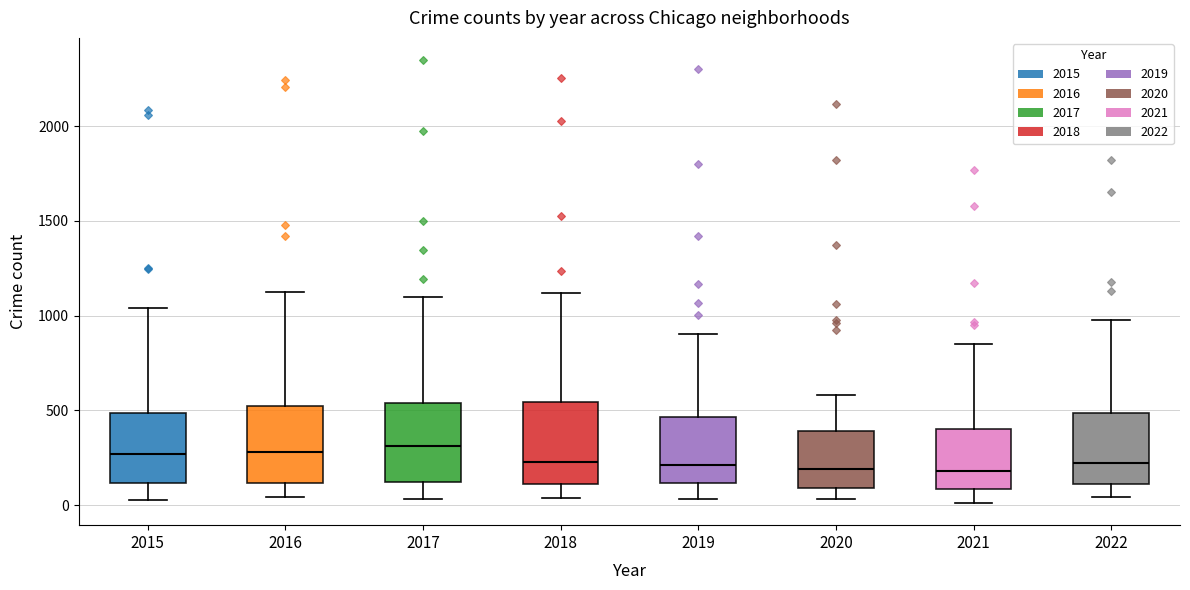

Reading left to right, transcribe this box plot: for each box, give where its median line is, the range the box spans, and where its two whiskers end, as read against the y-axis. The values are not printed on the chart, so give them approximately, as read against the axis.

2015: median 250, box 100 to 500, whiskers 50 to 1050
2016: median 300, box 100 to 500, whiskers 50 to 1150
2017: median 300, box 100 to 550, whiskers 50 to 1100
2018: median 250, box 100 to 550, whiskers 50 to 1100
2019: median 200, box 100 to 450, whiskers 50 to 900
2020: median 200, box 100 to 400, whiskers 50 to 600
2021: median 200, box 100 to 400, whiskers 0 to 850
2022: median 200, box 100 to 500, whiskers 50 to 1000